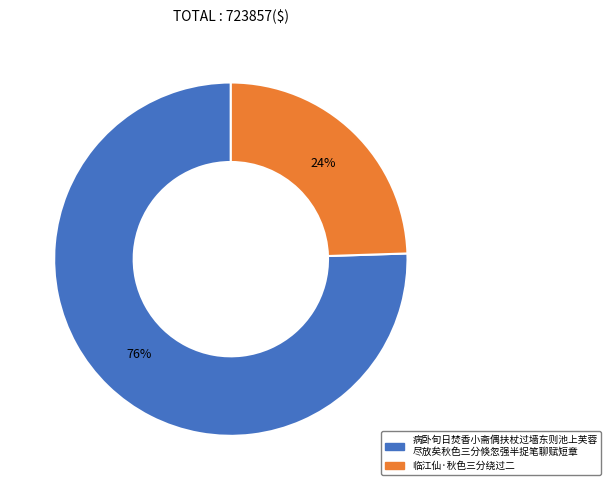

How many slices are in this pie chart?

2